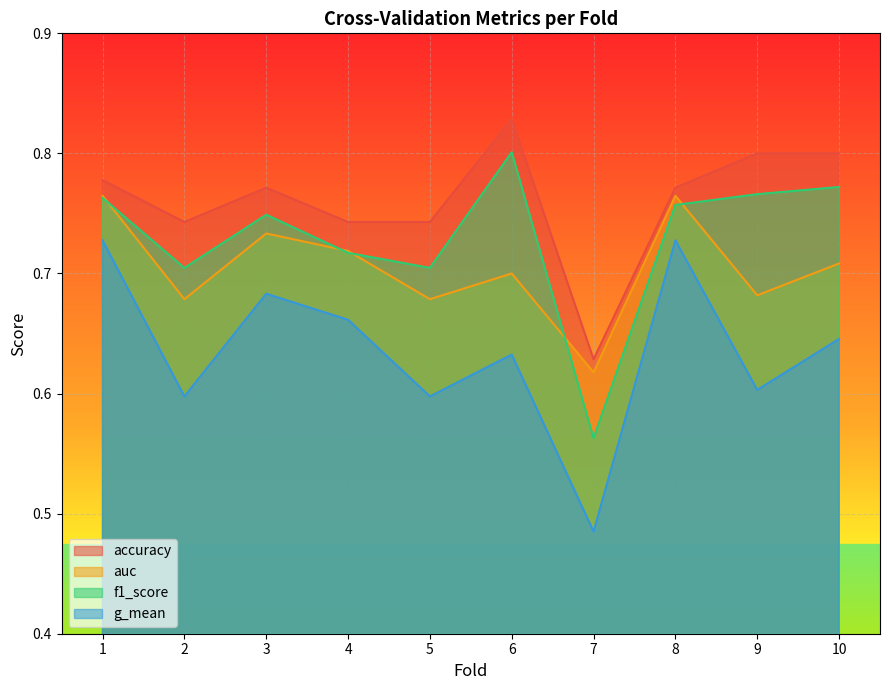

Rank the categories by accuracy value from lowest to highest.

7, 2, 4, 5, 3, 8, 1, 9, 10, 6